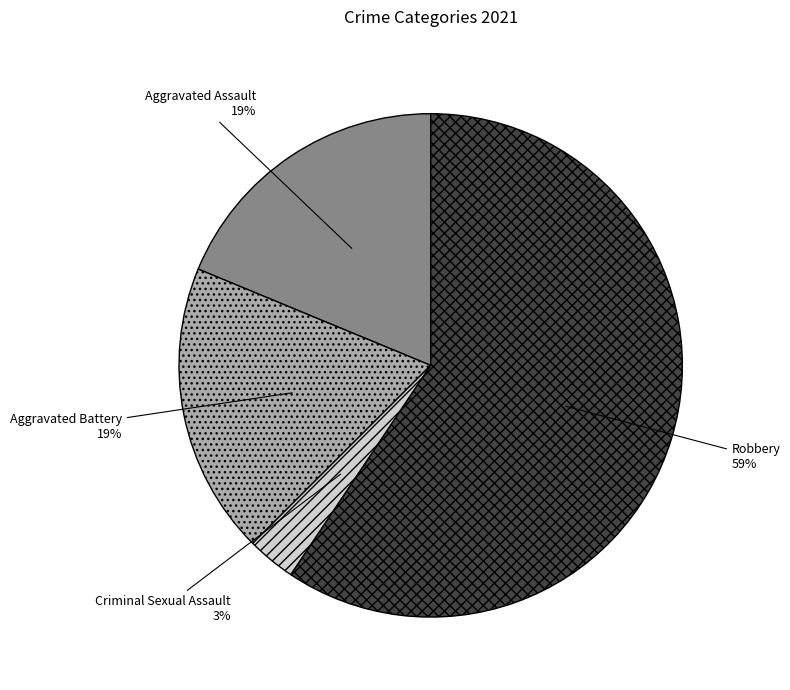

Between Aggravated Battery and Robbery, which is larger?

Robbery